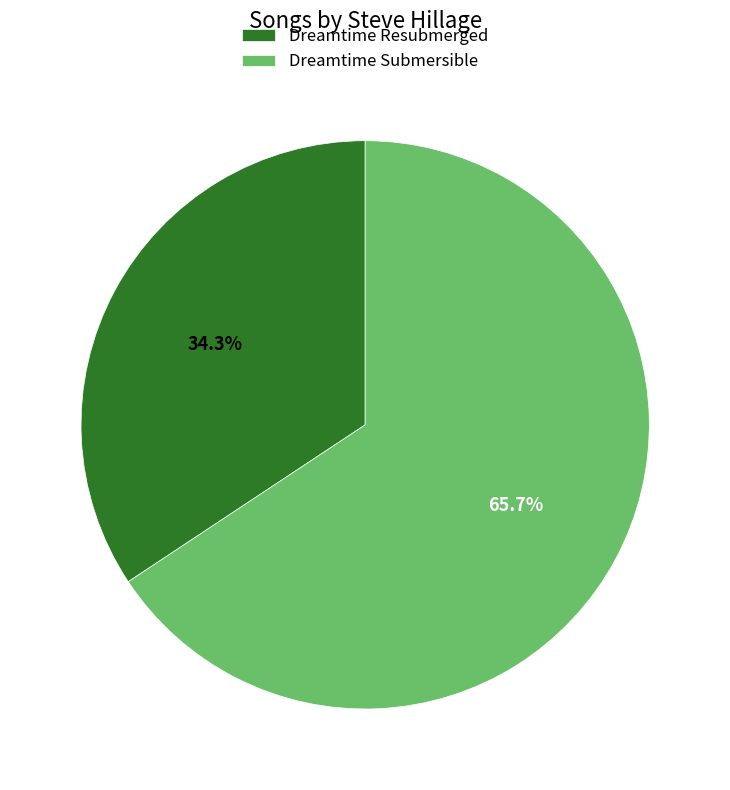

To the nearest percent, what portion does Dreamtime Submersible represent?

66%